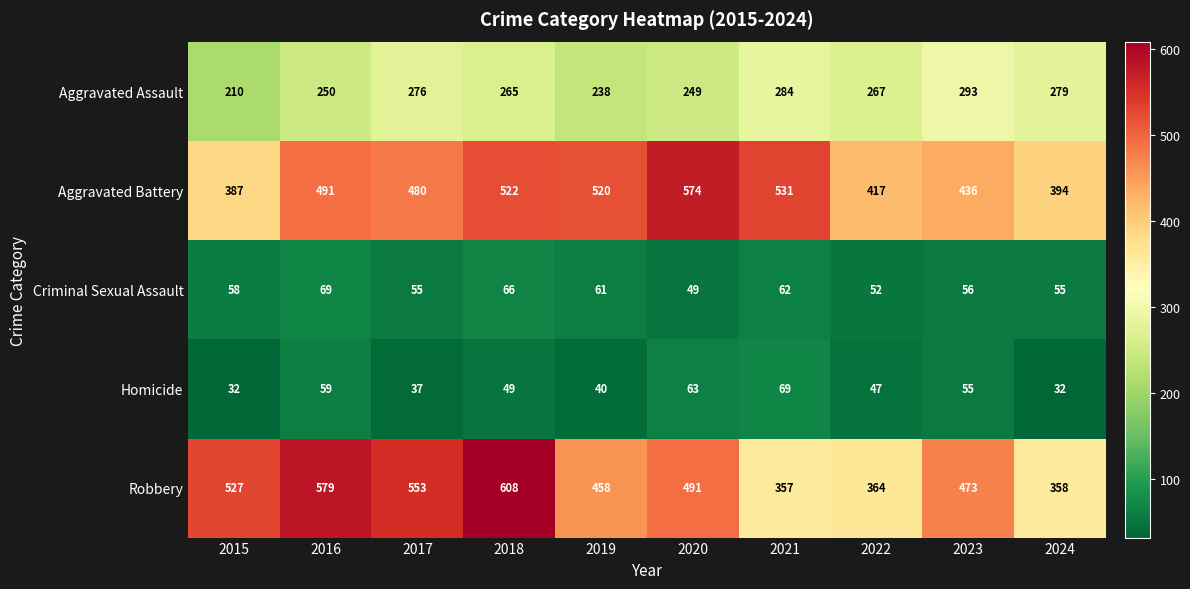

Where does the Aggravated Assault series first go above 267?

2017